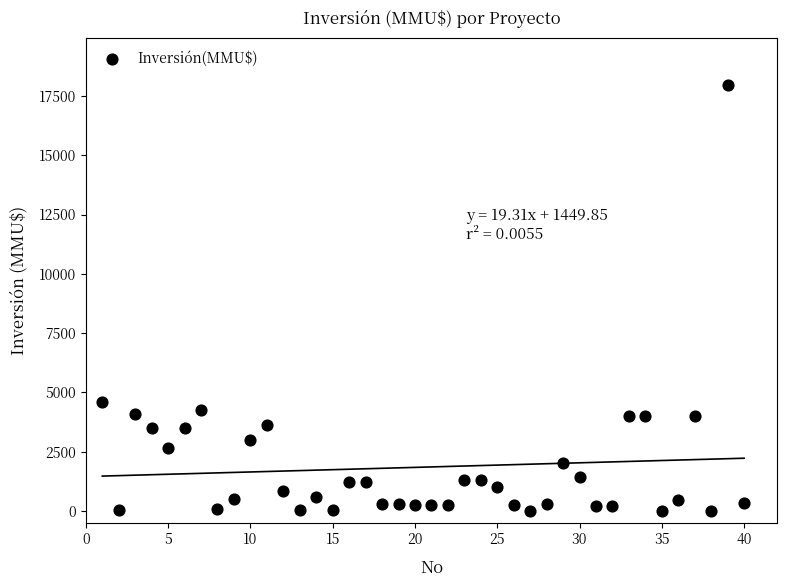

What is the range of Y values (max minus min)?

17950